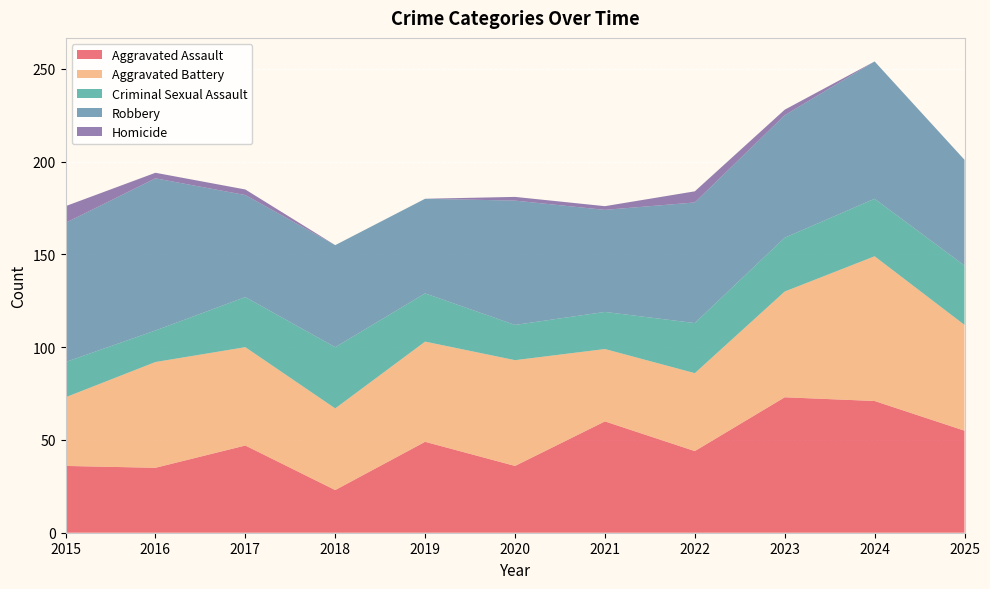

Reading right to left, transcribe all the data shown in this chart.

Aggravated Assault: 55	71	73	44	60	36	49	23	47	35	36
Aggravated Battery: 57	78	57	42	39	57	54	44	53	57	37
Criminal Sexual Assault: 32	31	29	27	20	19	26	33	27	17	19
Robbery: 57	74	66	65	55	67	51	55	55	82	75
Homicide: 0	0	3	6	2	2	0	0	3	3	9